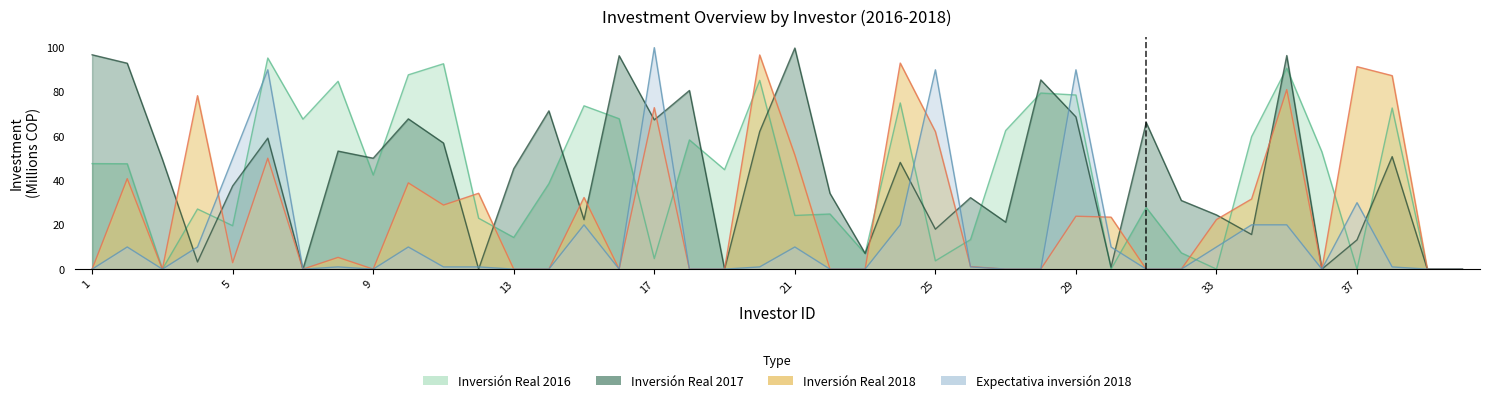

Which category has the lowest value in the Inversión Real 2018 series?

1